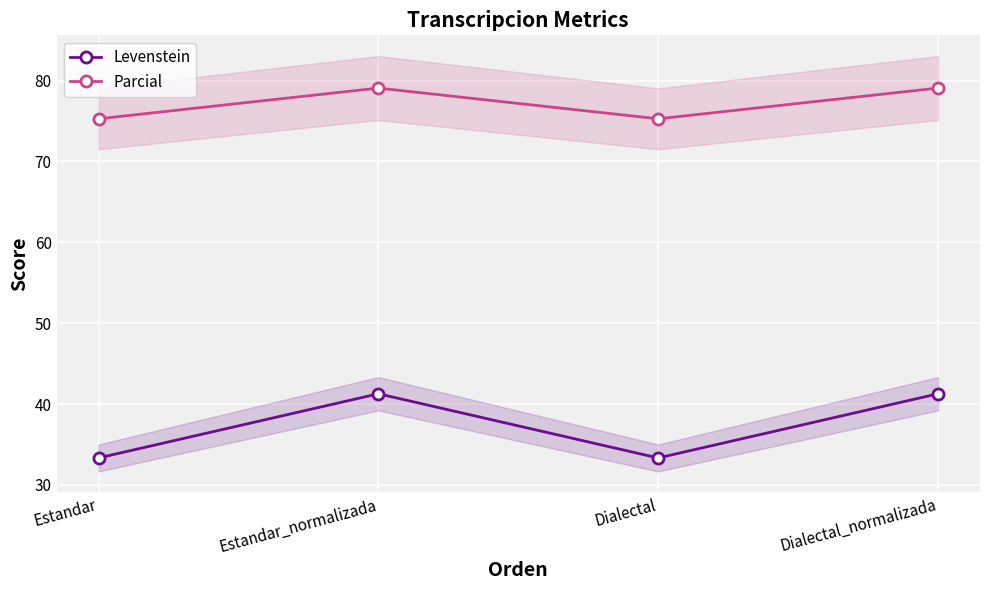

True or false: Parcial and Levenstein cross at least once.

False